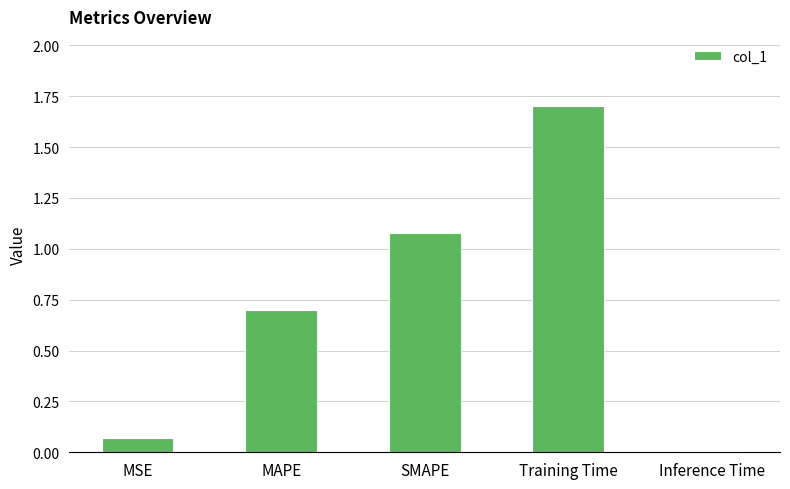

What is the sum of the values at MSE and Training Time?

1.8